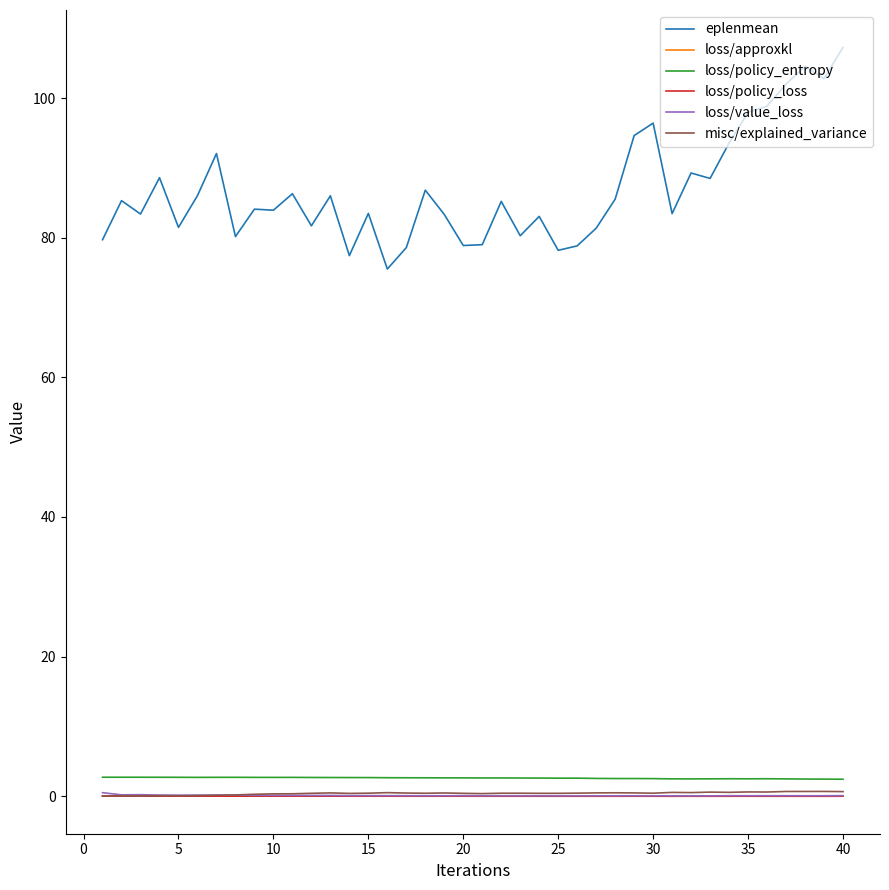

How many lines are shown in the chart?

6